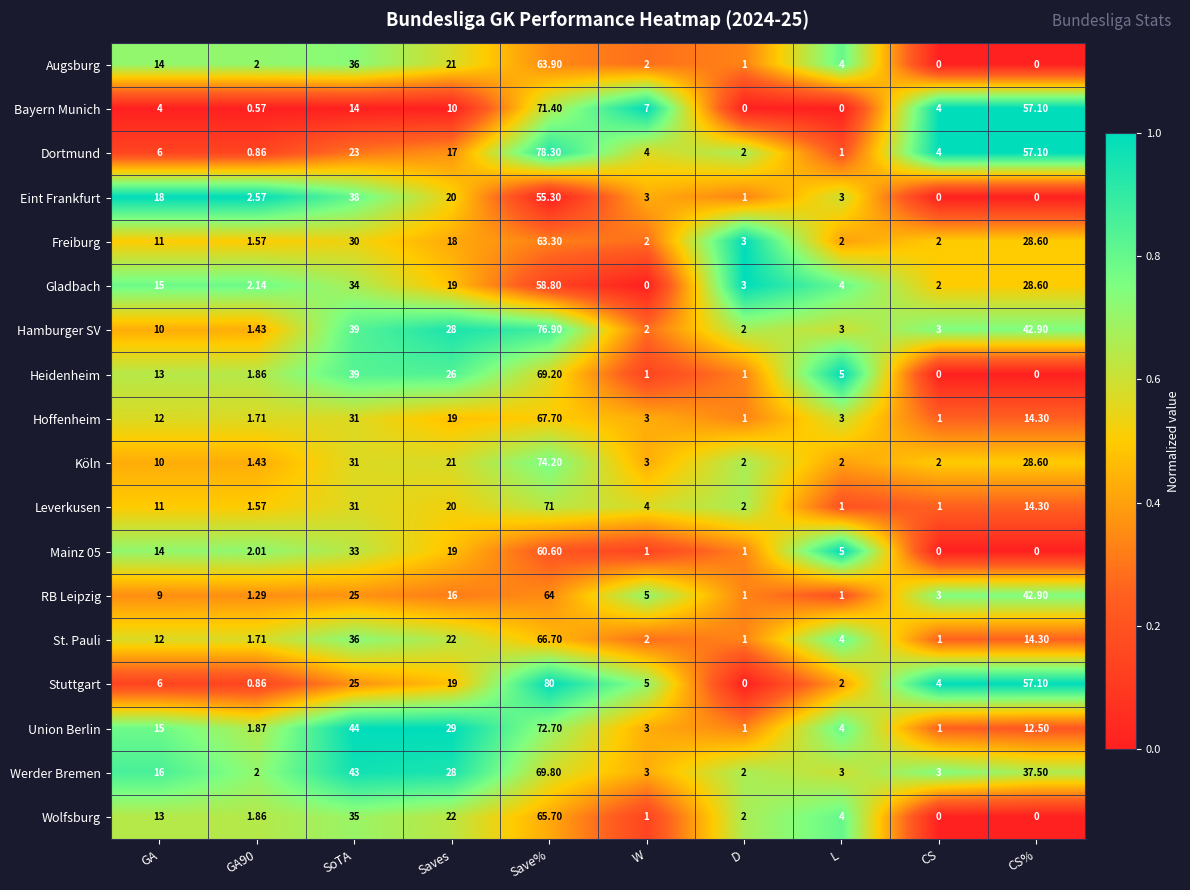

Between L and CS%, which series saw the biggest shift?

Bayern Munich